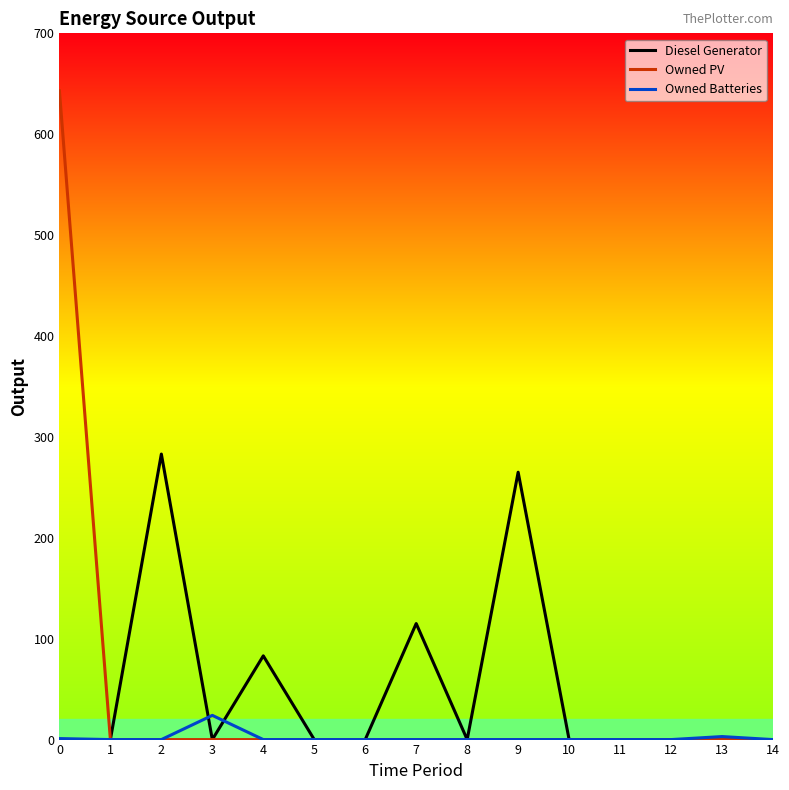

Does the chart display data point markers on the line(s)?

No